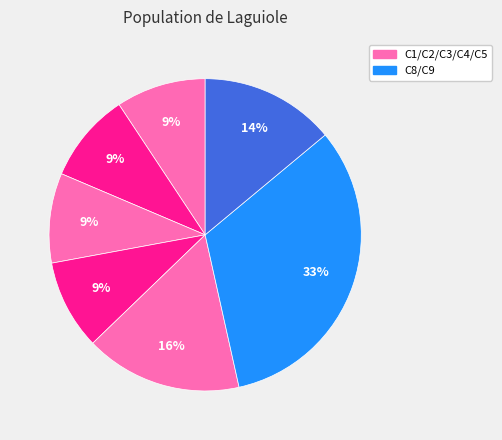

Count the number of slices in the pie.

7